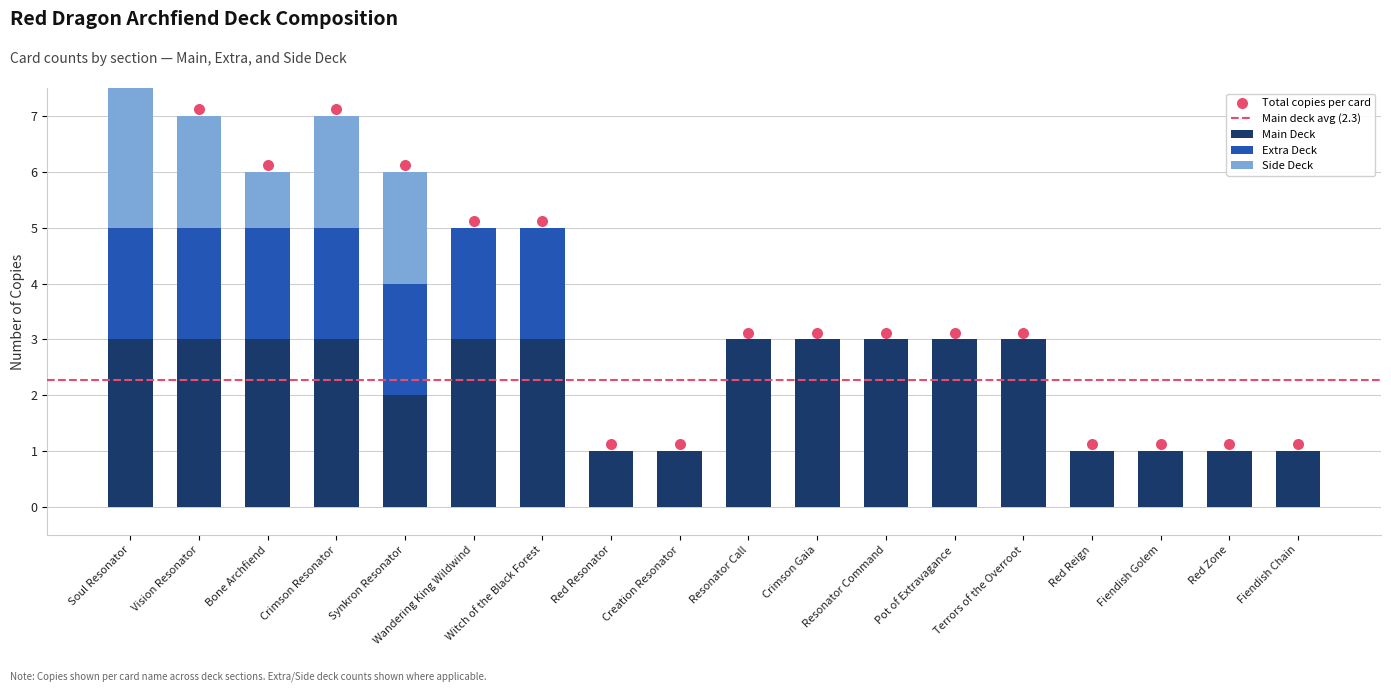

What is the total value across all series at Resonator Command?

3